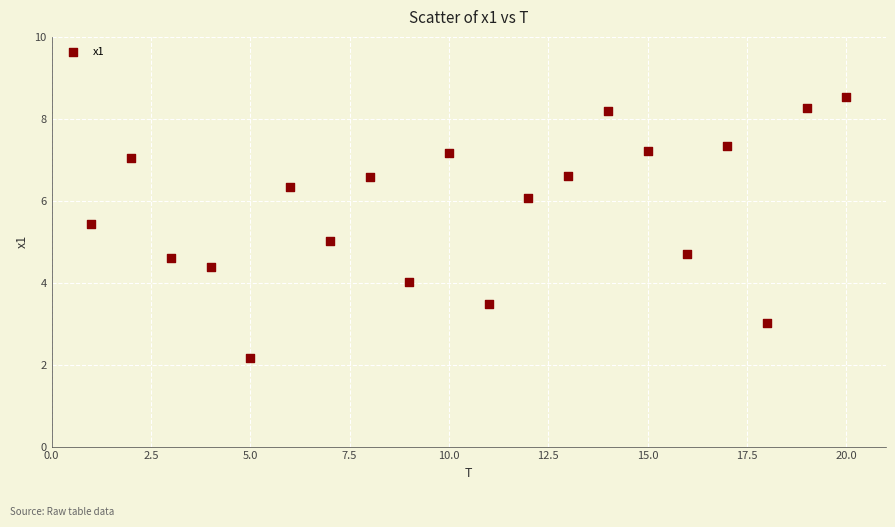

What is the range of X values (max minus min)?

19.0